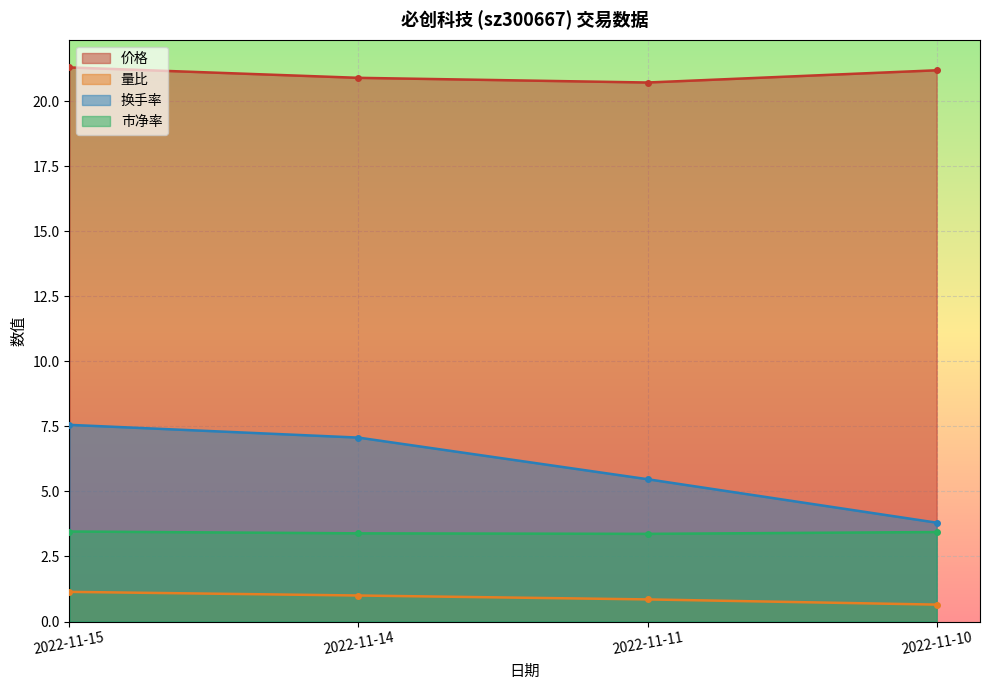

Rank the categories by 市净率 value from highest to lowest.

2022-11-15, 2022-11-10, 2022-11-14, 2022-11-11